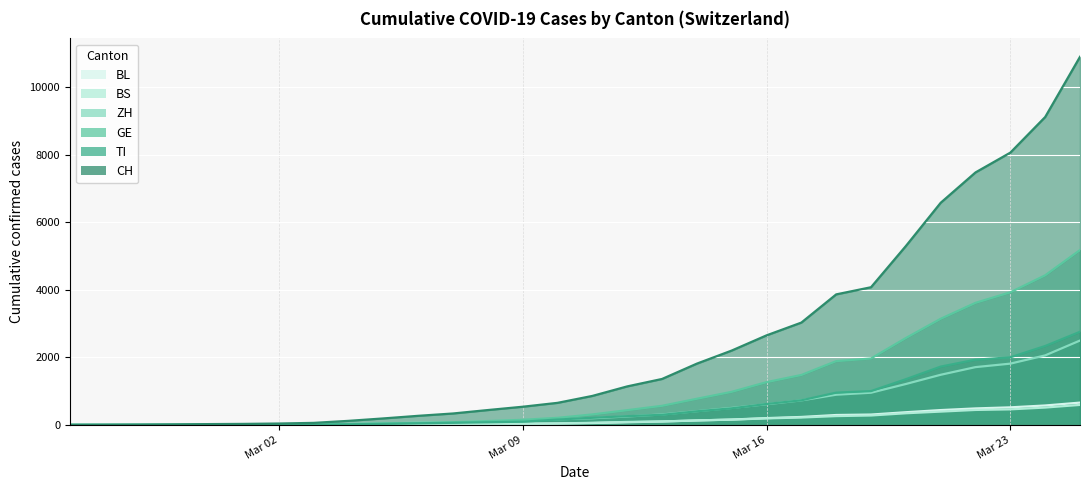

What is the greatest value displayed?

10897